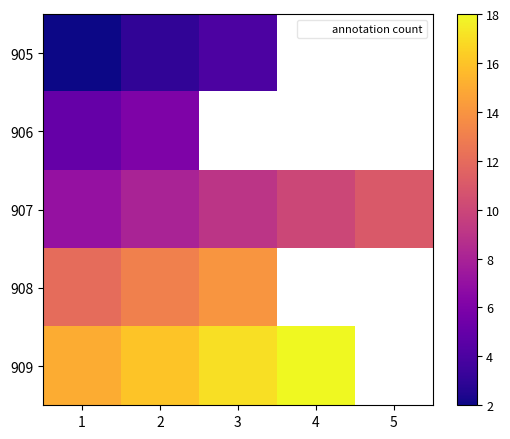

At 2, list the series in order from largest to smallest.

909, 908, 907, 906, 905